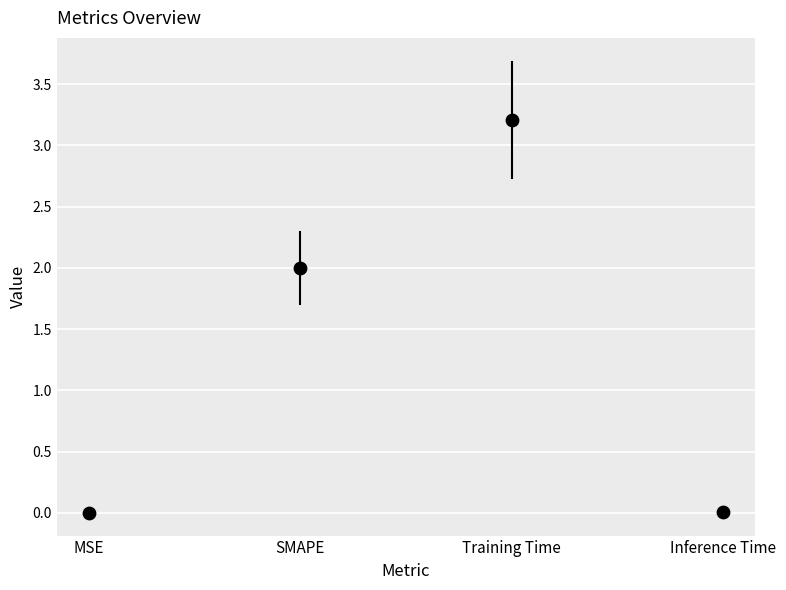

What is the average Y value?

1.3